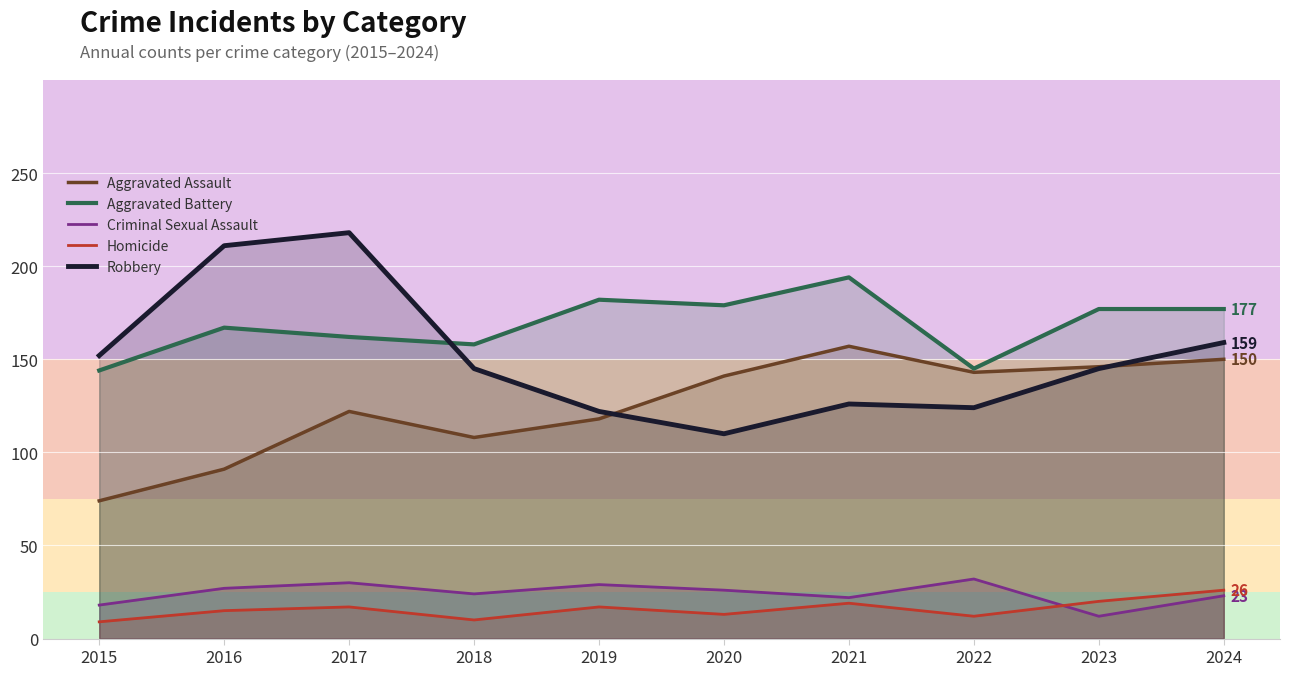

List the labels in order of Aggravated Assault value, largest first.

2021, 2024, 2023, 2022, 2020, 2017, 2019, 2018, 2016, 2015